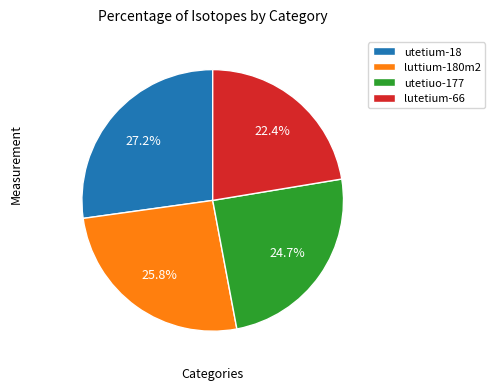

What is the ratio of the value at utetiuo-177 to the value at utetium-18?

0.9